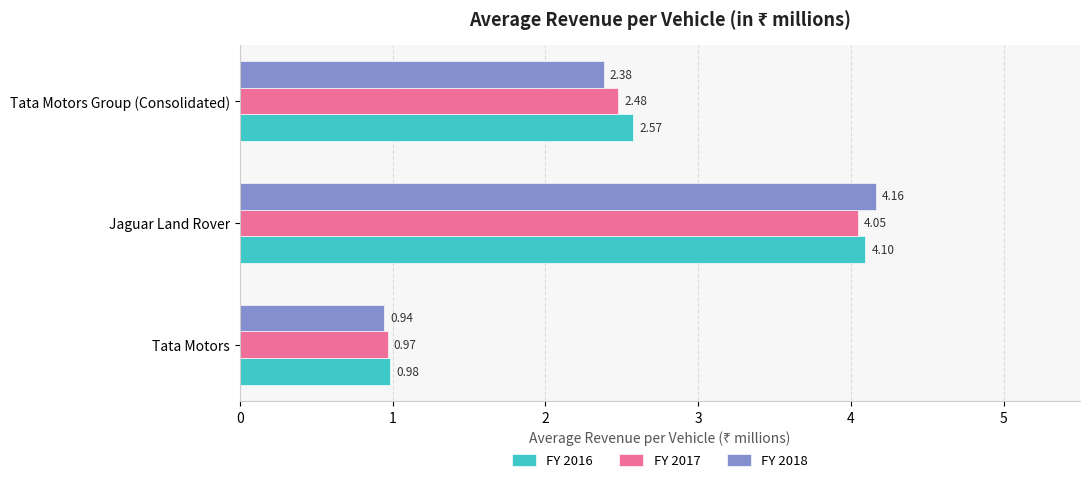

At which category does the chart reach its minimum across all series?

Tata Motors